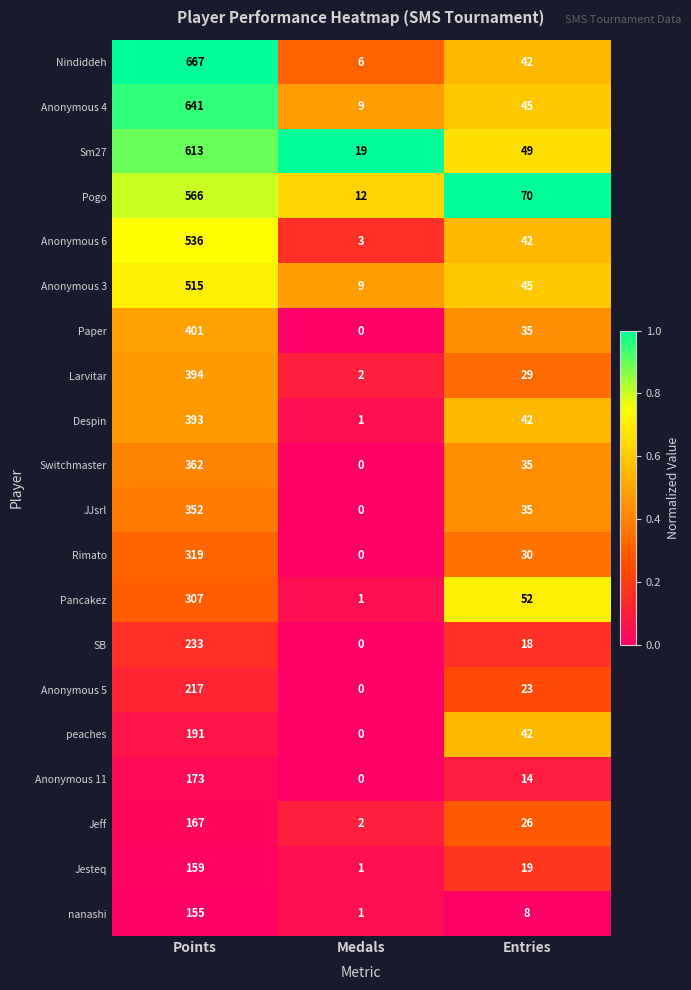

List the series in order of their peak value, lowest first.

nanashi, Jesteq, Jeff, Anonymous 11, peaches, Anonymous 5, SB, Pancakez, Rimato, JJsrl, Switchmaster, Despin, Larvitar, Paper, Anonymous 3, Anonymous 6, Pogo, Sm27, Anonymous 4, Nindiddeh